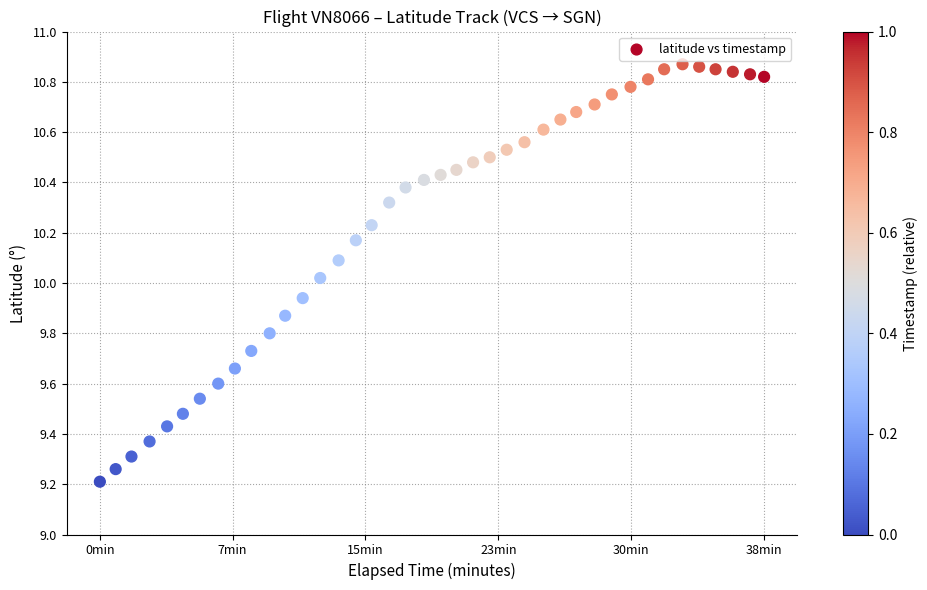

What is the range of X values (max minus min)?

2312.0